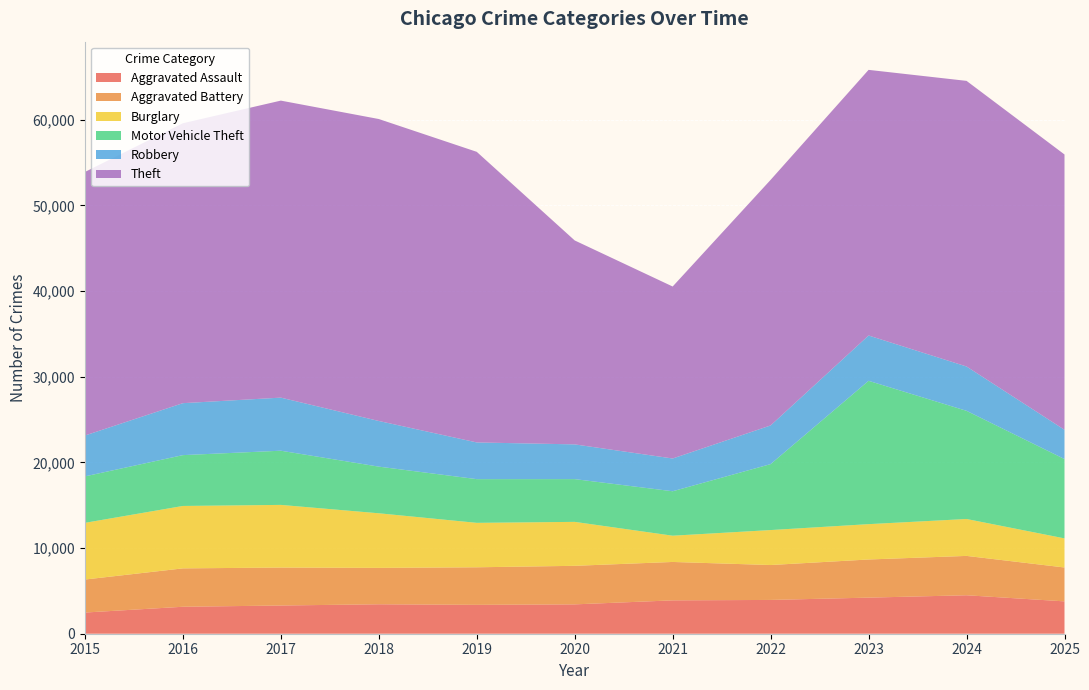

Reading right to left, extract all data points from this chart.

Aggravated Assault: 2025=3778	2024=4491	2023=4214	2022=3945	2021=3895	2020=3427	2019=3371	2018=3438	2017=3294	2016=3148	2015=2473
Aggravated Battery: 2025=3955	2024=4595	2023=4453	2022=4076	2021=4484	2020=4501	2019=4385	2018=4249	2017=4431	2016=4481	2015=3854
Burglary: 2025=3398	2024=4309	2023=4126	2022=4082	2021=3065	2020=5131	2019=5189	2018=6375	2017=7316	2016=7288	2015=6618
Motor Vehicle Theft: 2025=9262	2024=12630	2023=16735	2022=7700	2021=5190	2020=4993	2019=5104	2018=5447	2017=6327	2016=5935	2015=5425
Robbery: 2025=3416	2024=5176	2023=5291	2022=4515	2021=3825	2020=4055	2019=4285	2018=5330	2017=6197	2016=6067	2015=4771
Theft: 2025=32145	2024=33348	2023=31015	2022=28673	2021=20080	2020=23810	2019=33930	2018=35256	2017=34679	2016=32679	2015=30771